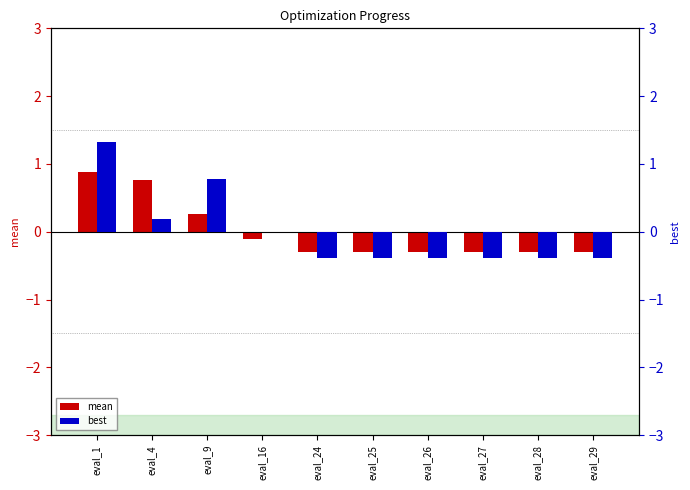

What is the difference between the highest and lowest values at eval_16?

0.1